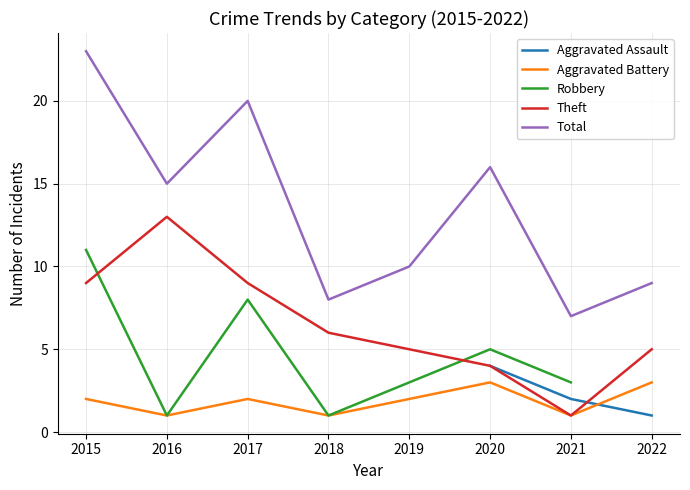

Is the value of Total at 2017 greater than the value of Aggravated Battery at 2020?

Yes